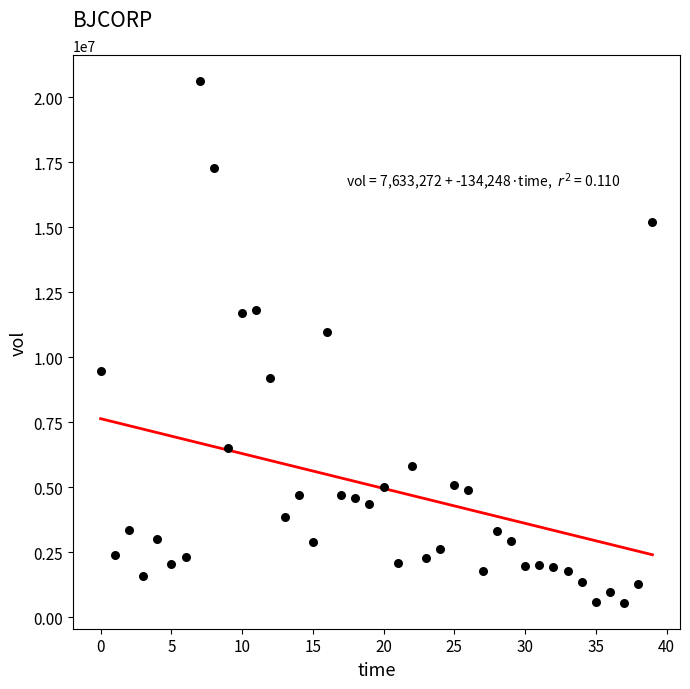

What Y value in the scatter plot is closest to 10587367?

10958786